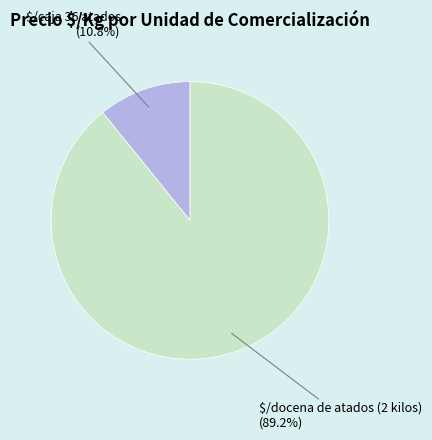

Is there any slice that represents more than half of the pie?

Yes